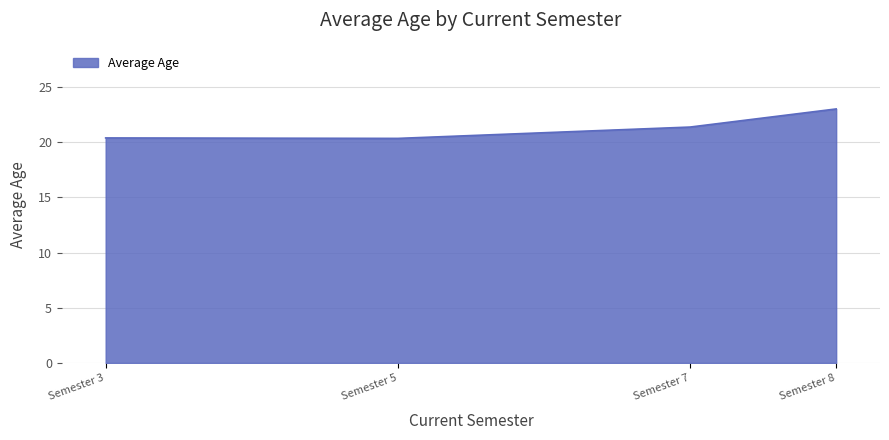

Approximately how many times larger is the value at Semester 3 compared to Semester 7?

1.0